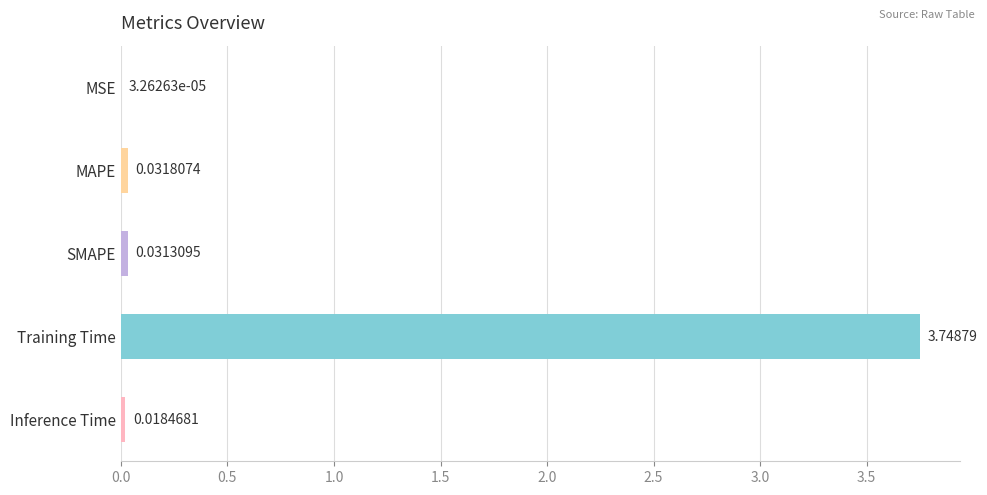

Are the bars grouped side by side (vs. stacked)?

No